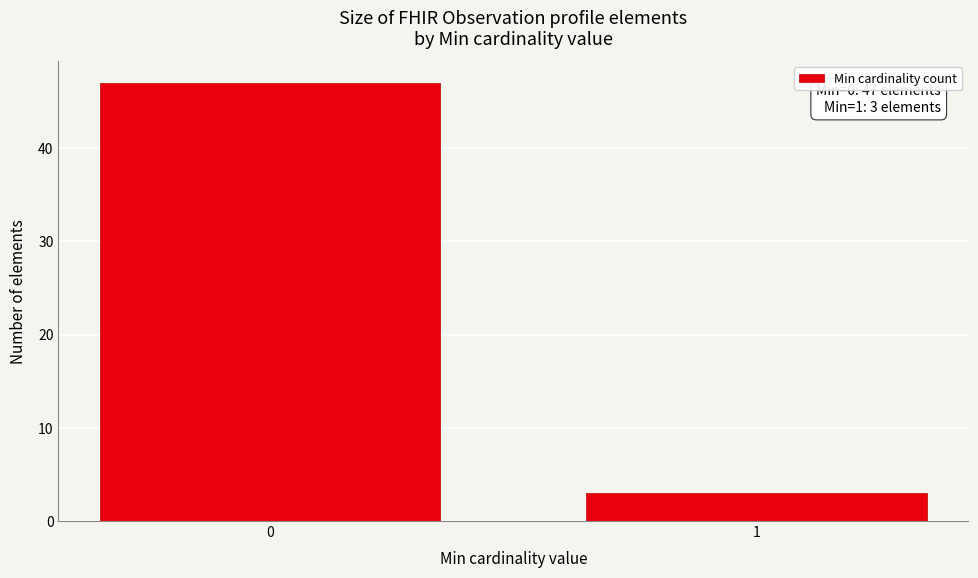

Reading left to right, extract all data points from this chart.

0=47	1=3